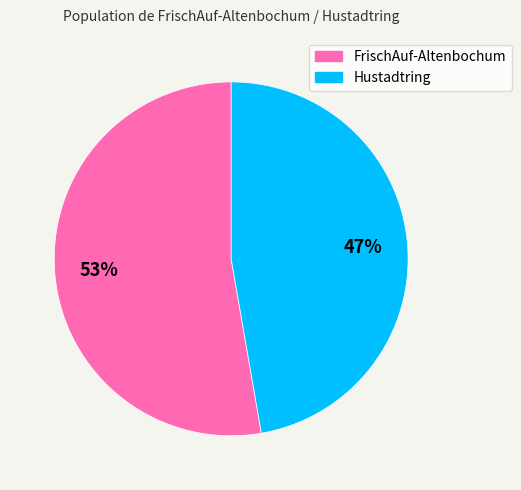

What is the ratio of the value at FrischAuf-Altenbochum to the value at Hustadtring?

1.1